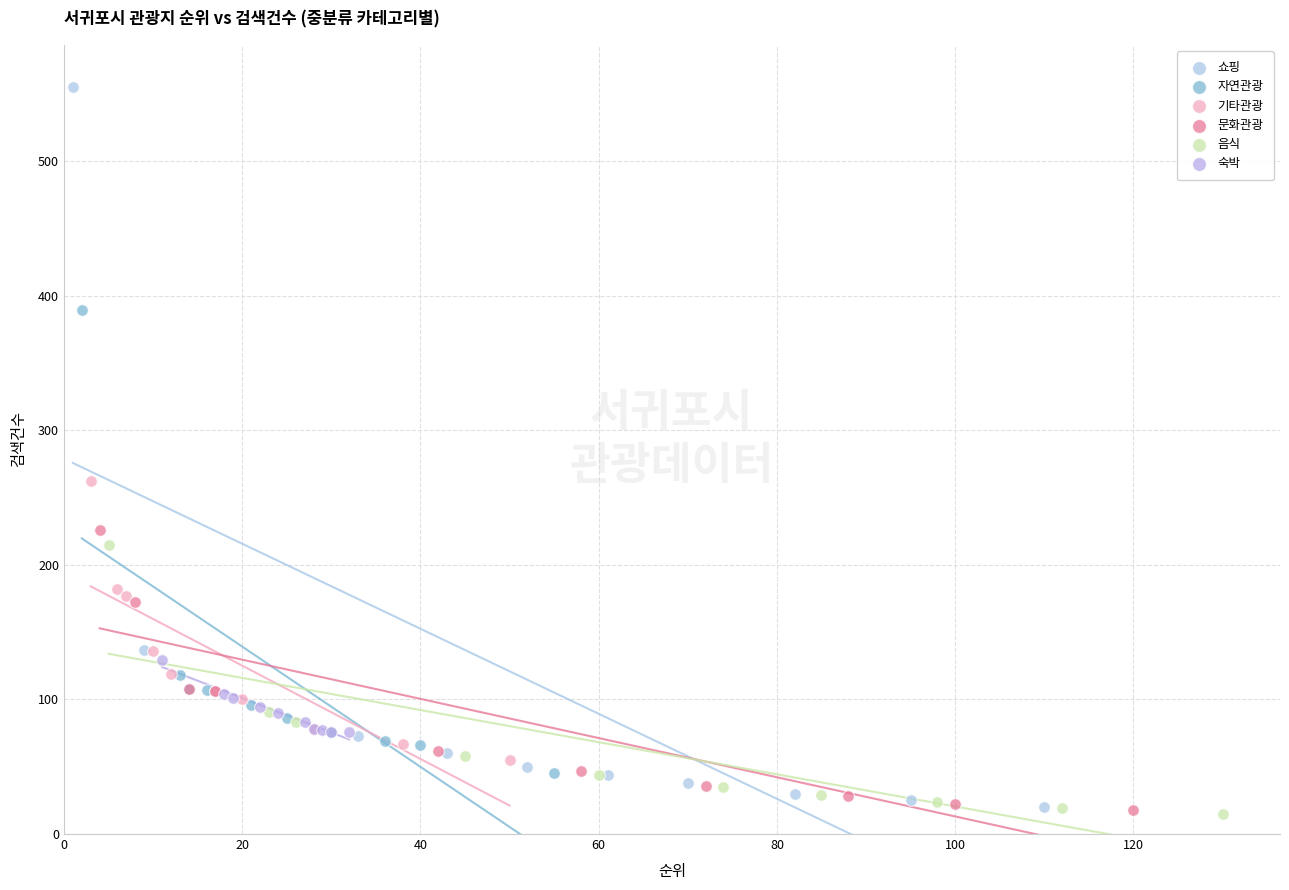

What are all the series names shown in the legend?

쇼핑, 자연관광, 기타관광, 문화관광, 음식, 숙박